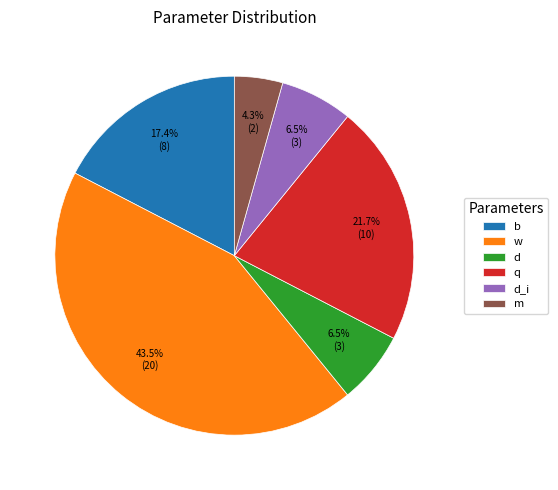

To the nearest percent, what is the difference between the w and d slice percentages?

37%